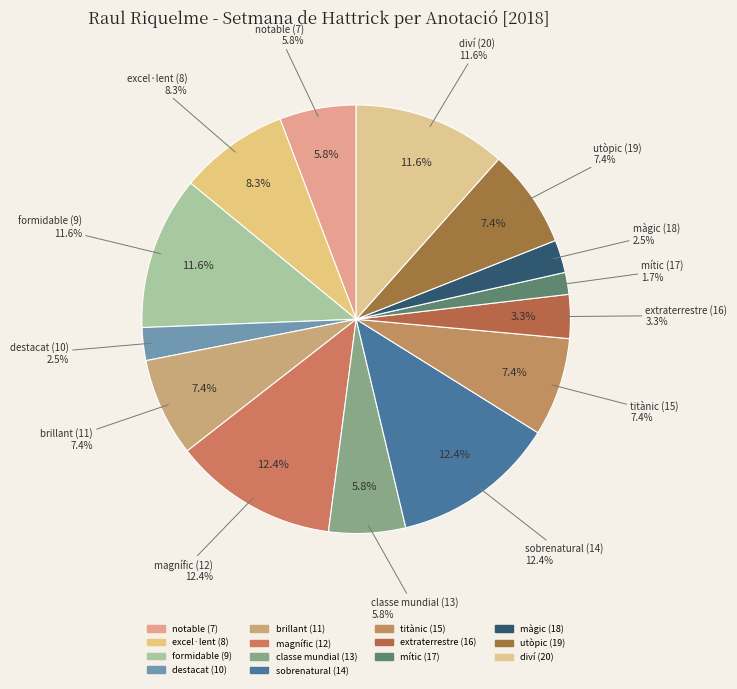

Count the number of slices in the pie.

14